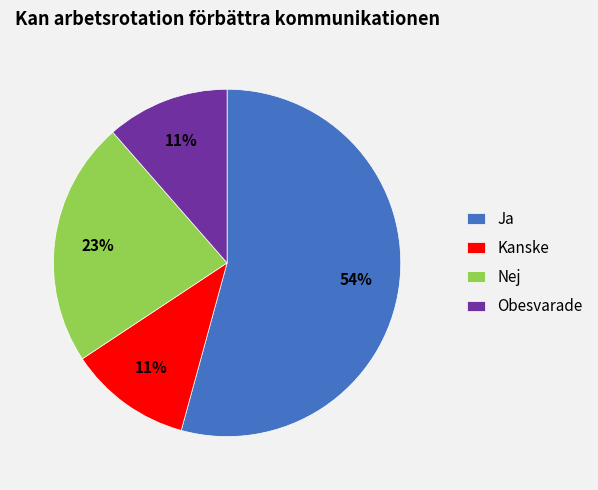

Is it true that Ja is 44% of the pie?

False